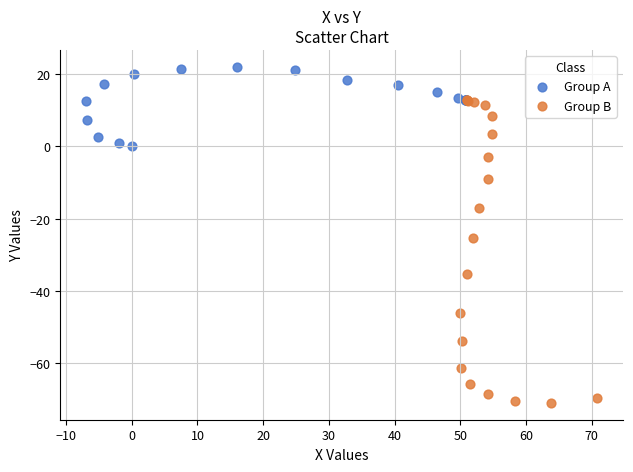

Which series has the largest Y range (max minus min)?

Group B